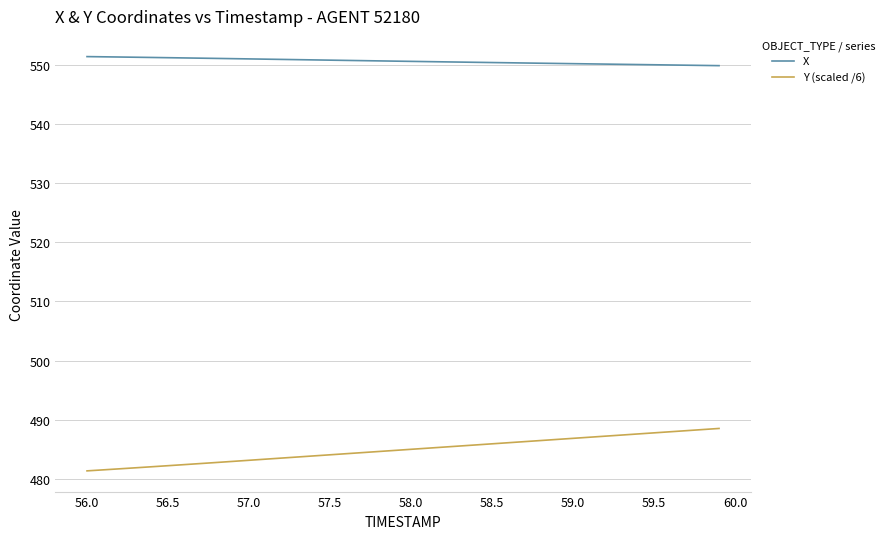

Which series has the largest range (max minus min)?

Y (scaled /6)